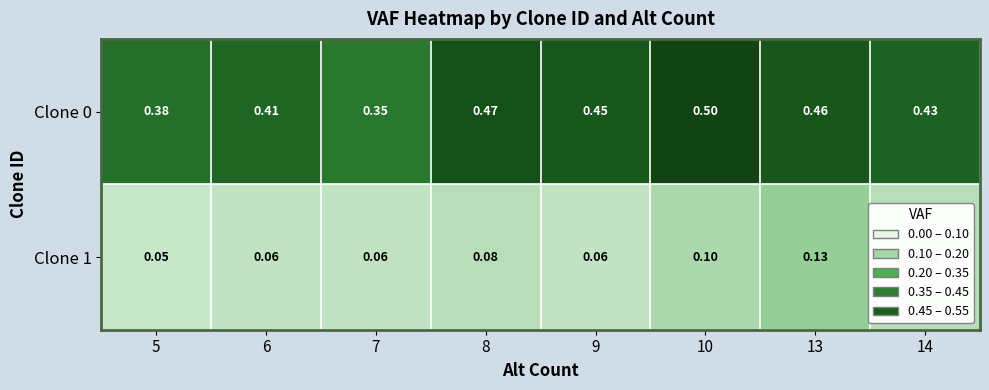

Is the value of Clone 1 at 8 greater than the value of Clone 0 at 8?

No